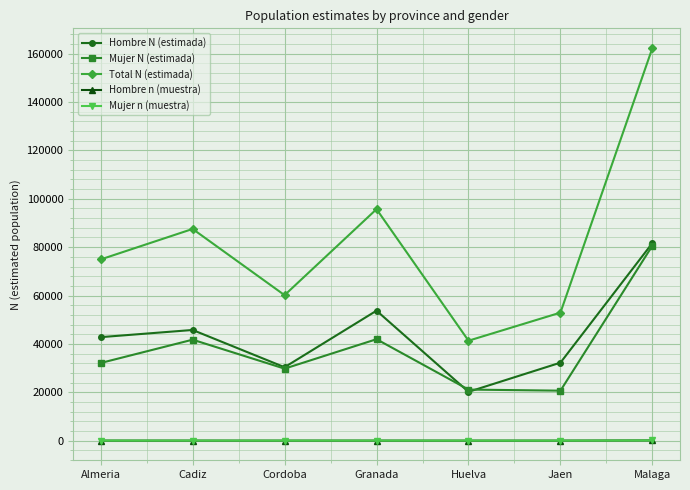

What value does the Mujer n (muestra) series have at Cadiz, to the nearest 5?

55